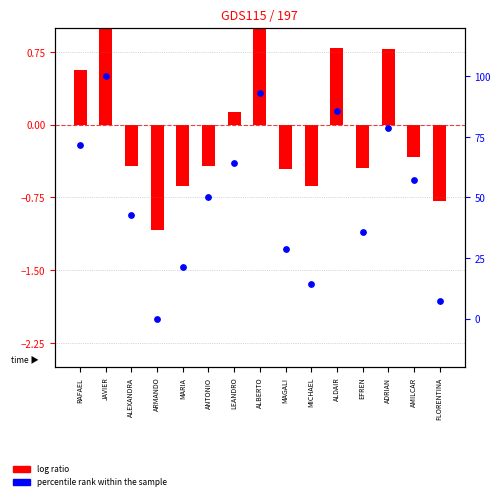

At which category is the sum across all series the highest?

JAVIER